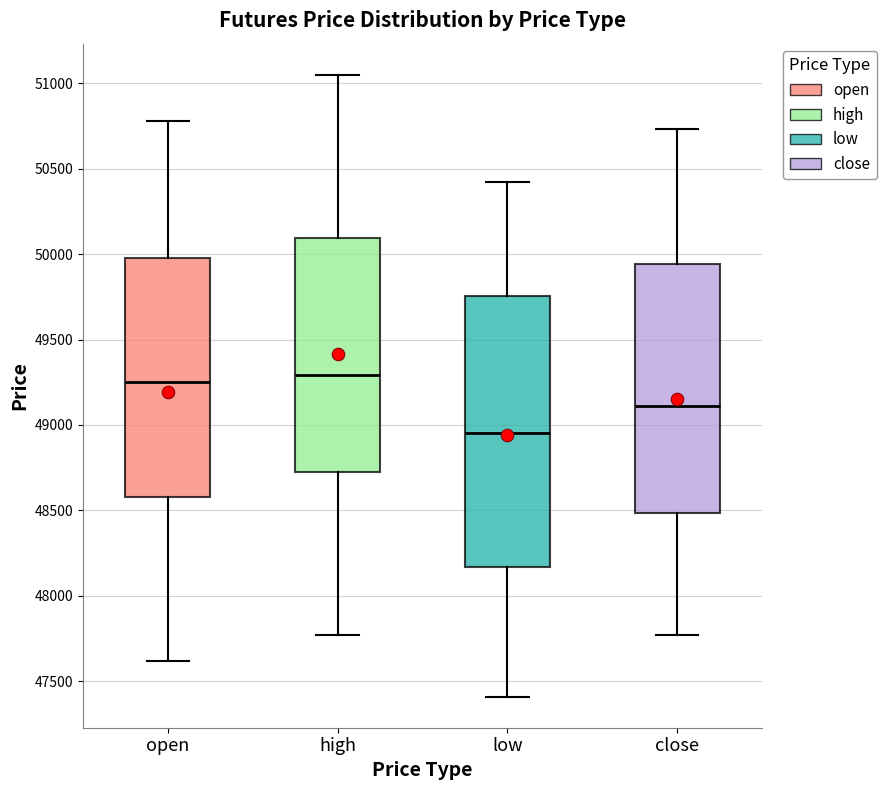

Which box is the tallest, from its lower edge to its upper edge?

low